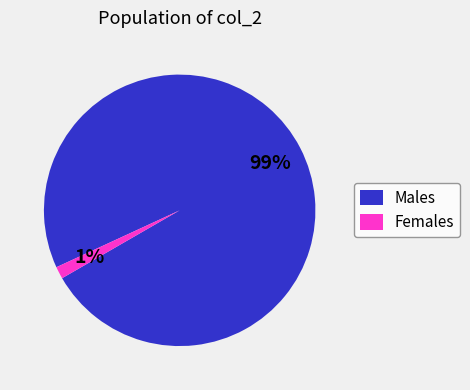

How many slices are in this pie chart?

2